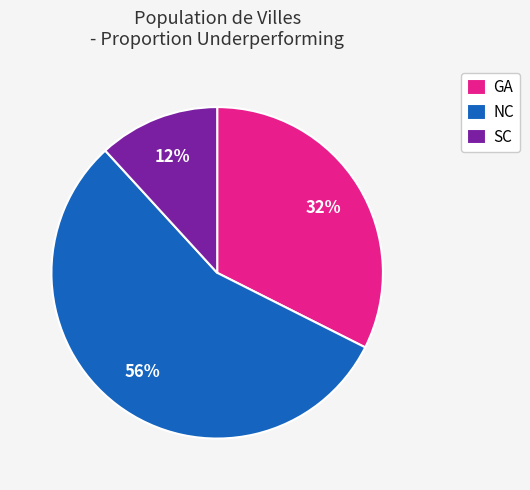

How many segments does this pie chart have?

3